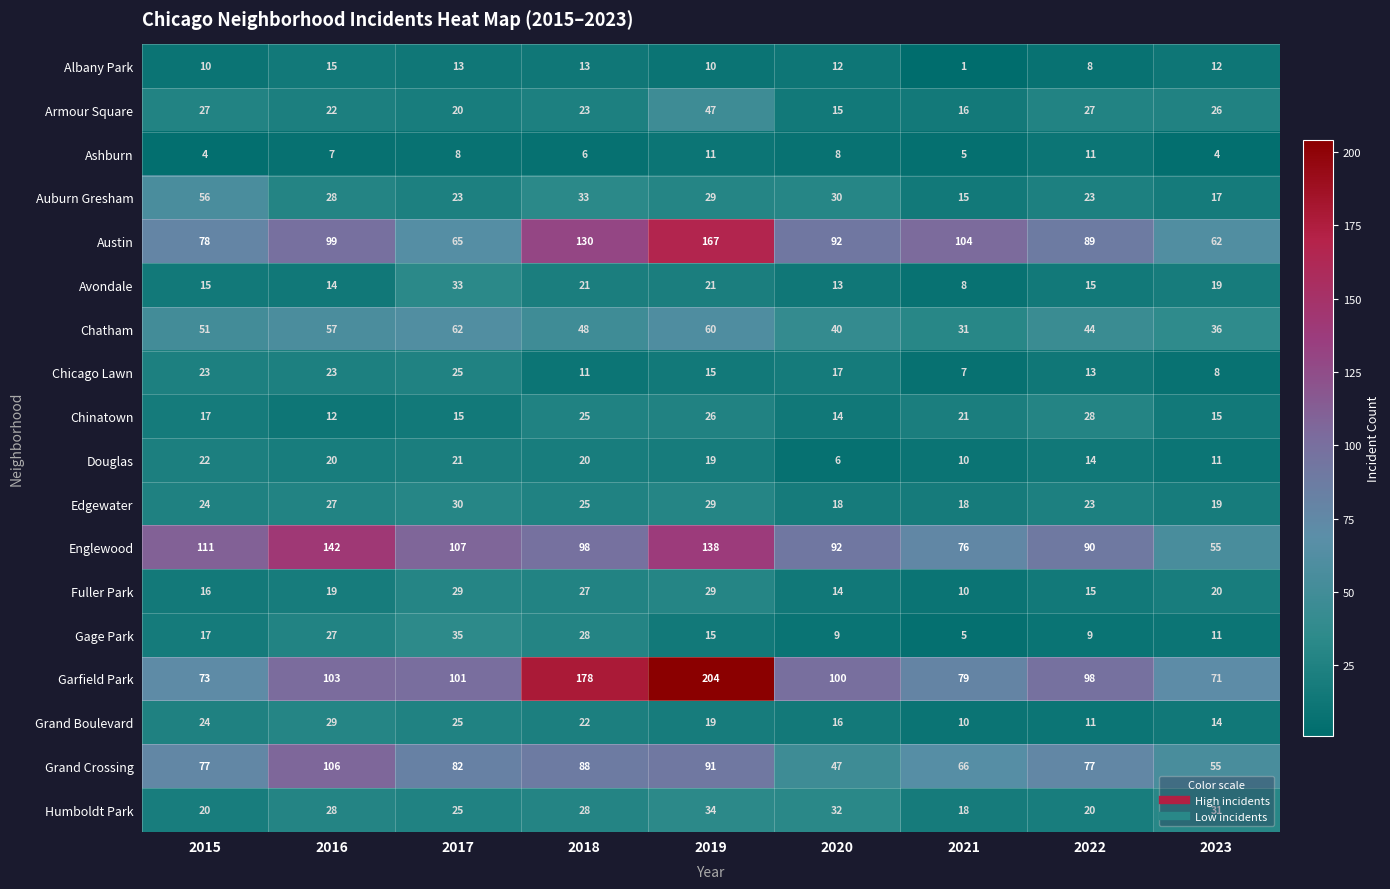

At which category is the sum across all series the highest?

2019